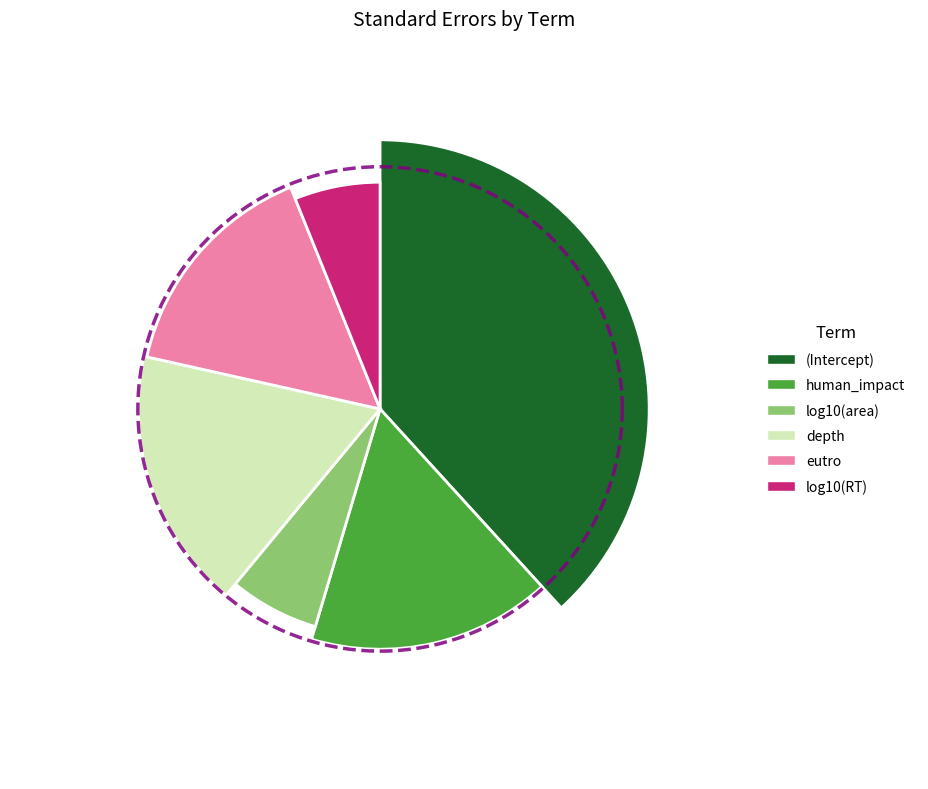

What portion of the pie excludes depth?

82.5%